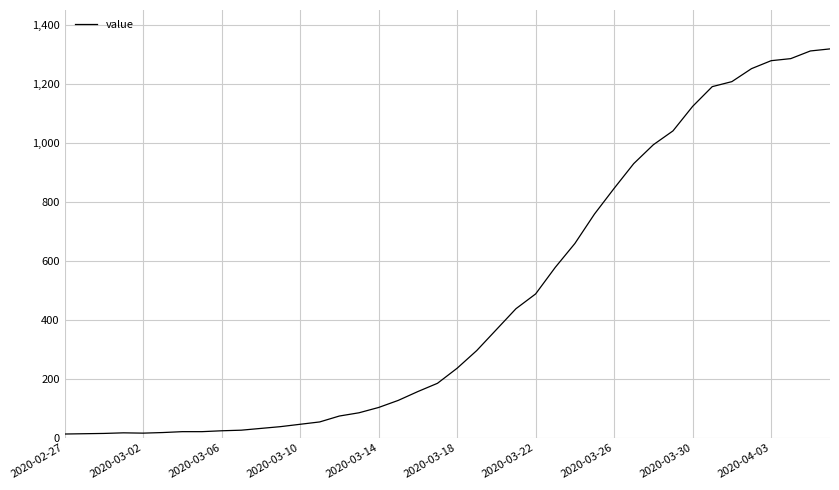

What is the maximum value shown in the chart?

1319